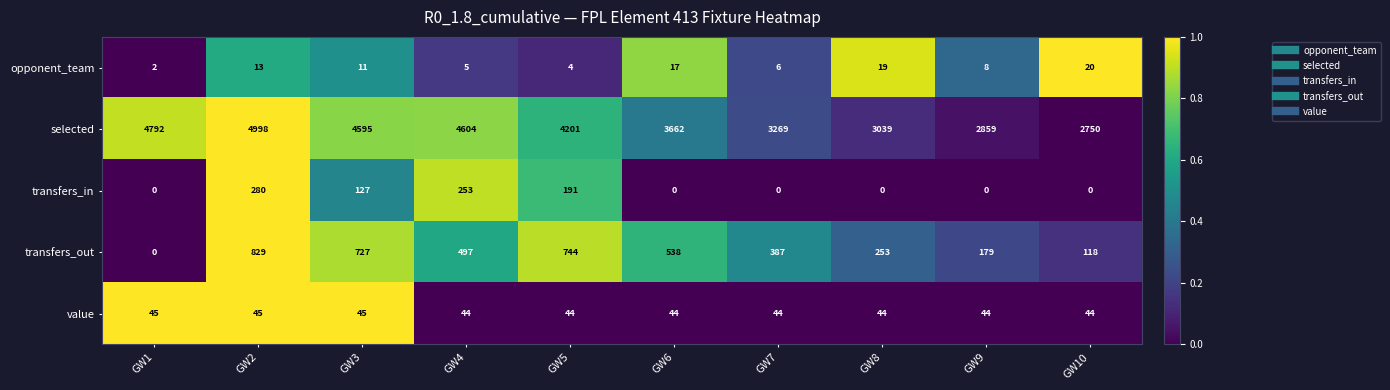

At GW6, list the series in order from largest to smallest.

selected, transfers_out, value, opponent_team, transfers_in